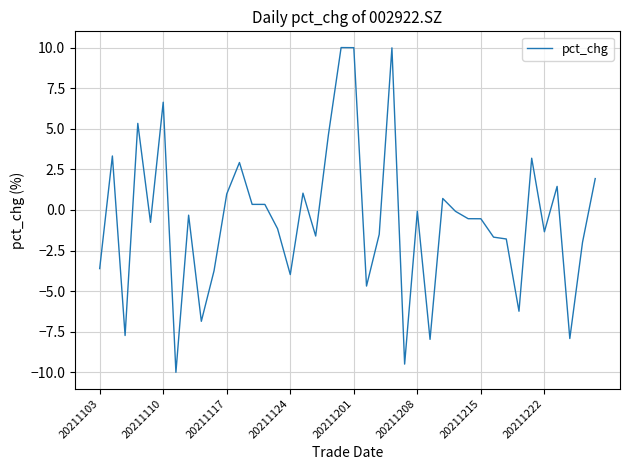

What is the maximum value shown in the chart?

10.0